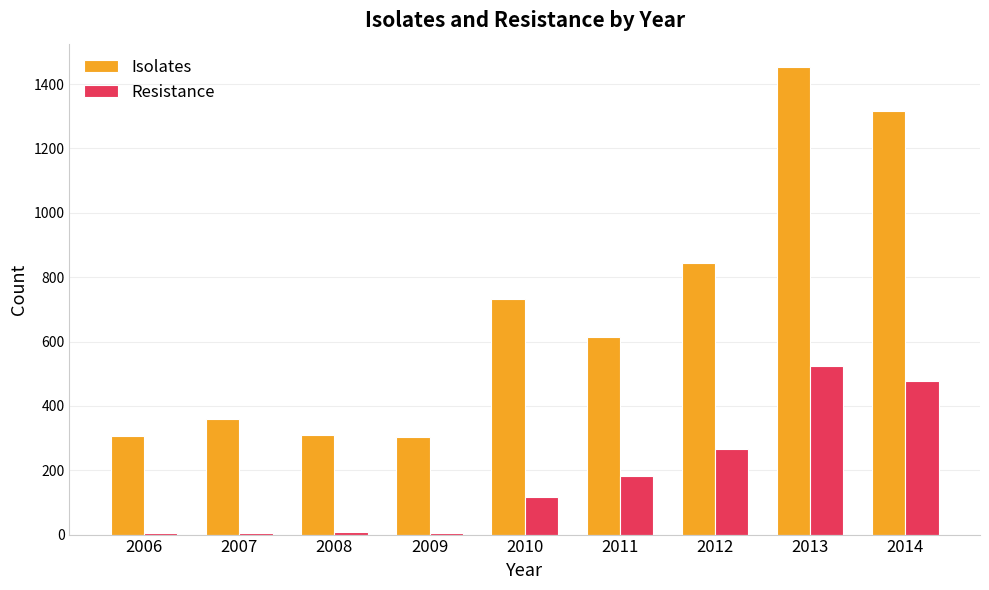

What value does the Isolates series have at 2013, to the nearest 10?

1450